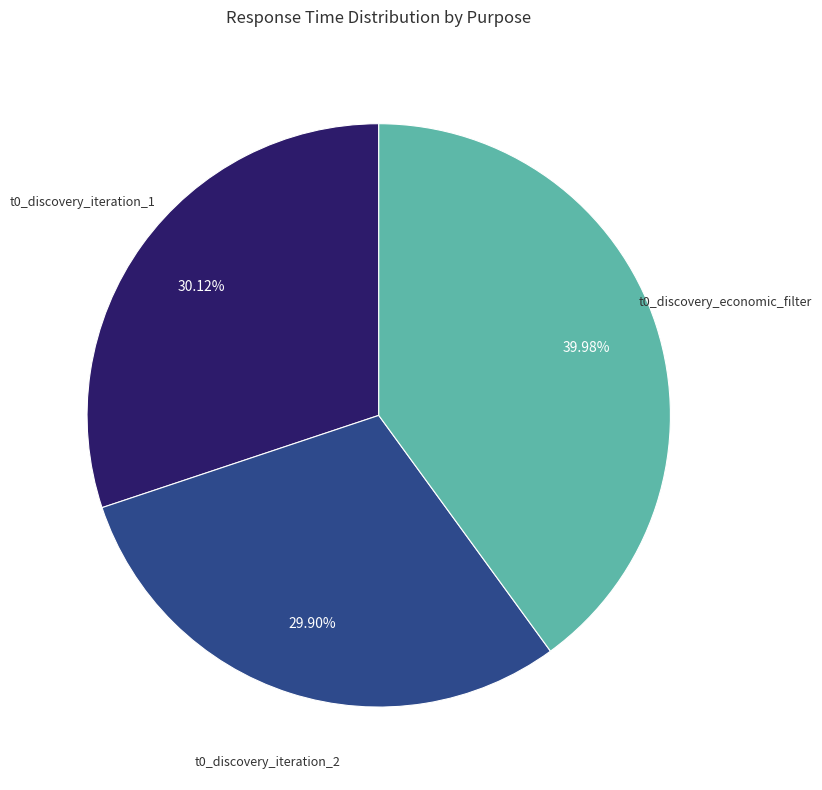

The t0_discovery_iteration_2 slice represents 30% of the pie. True or false?

True